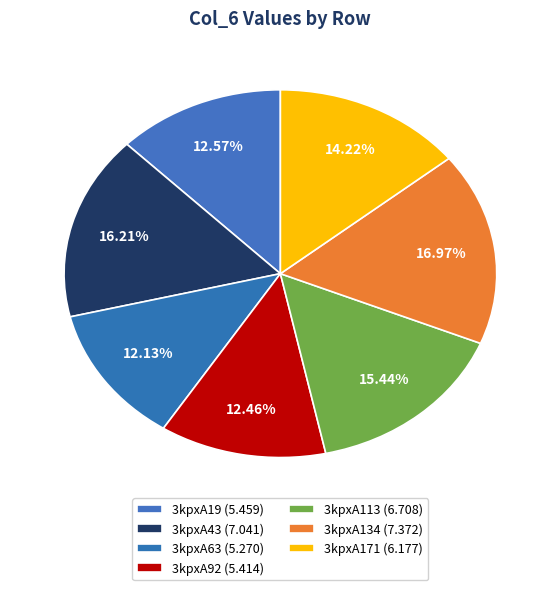

How many slices are in this pie chart?

7